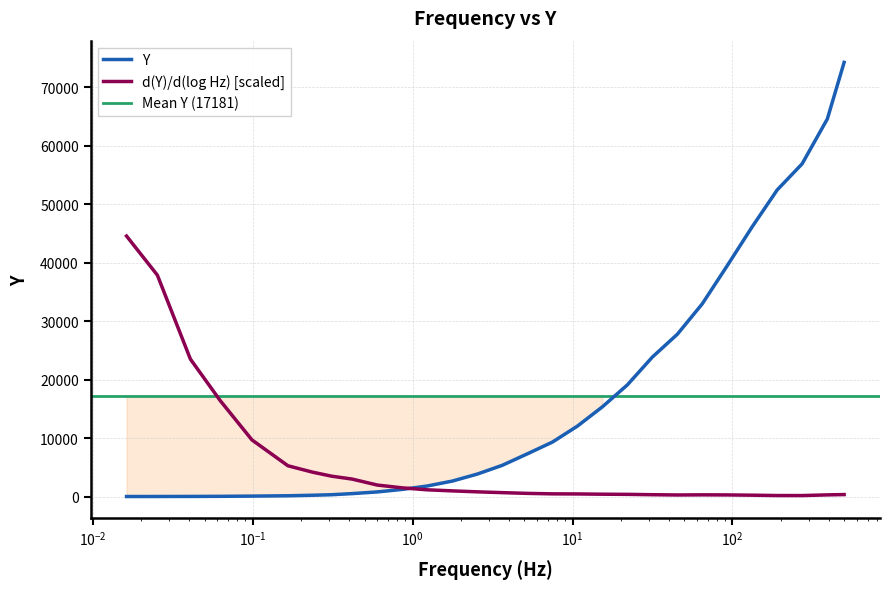

What is the highest value of the d(Y)/d(log Hz) [scaled] series?

44536.3